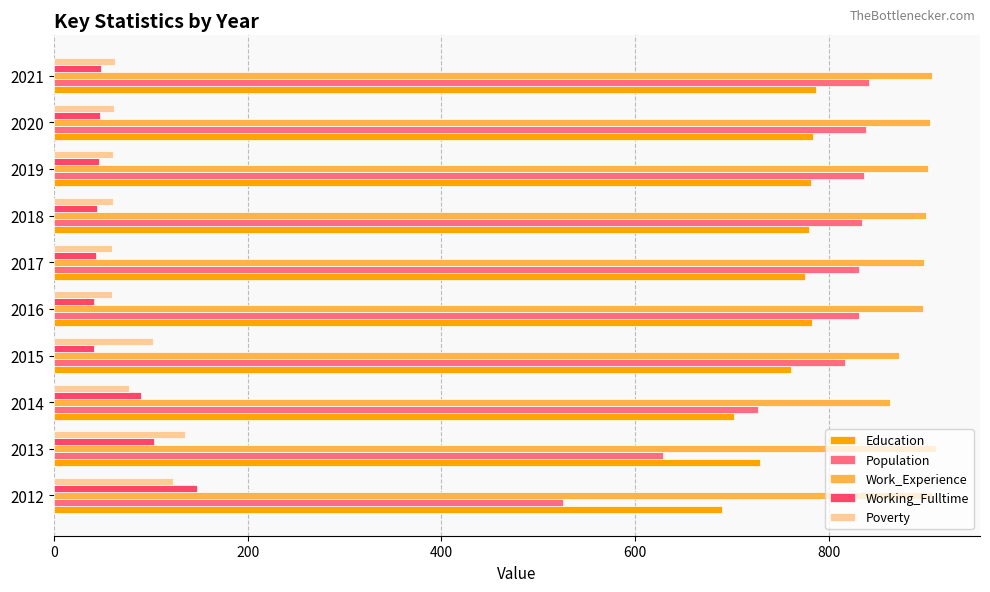

Which series has the largest total across all categories?

Work_Experience